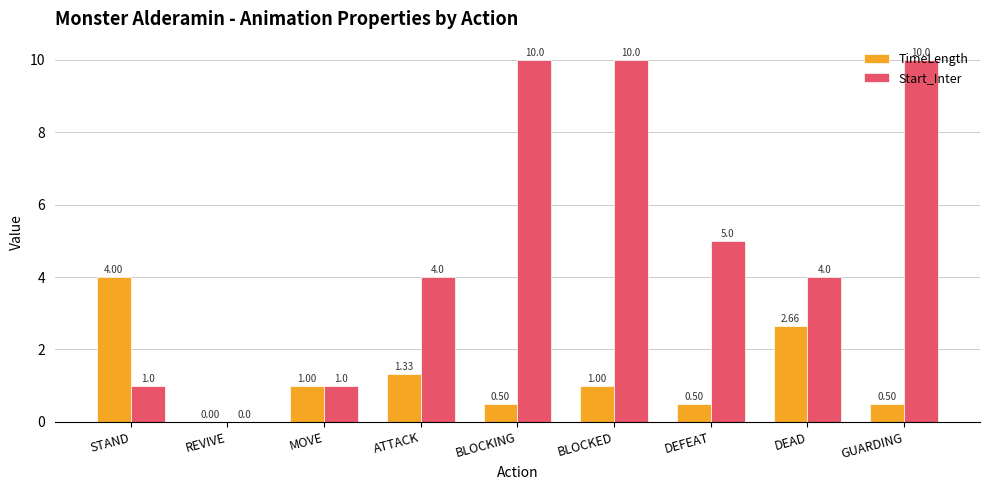

Where does the TimeLength series first go above 1?

STAND